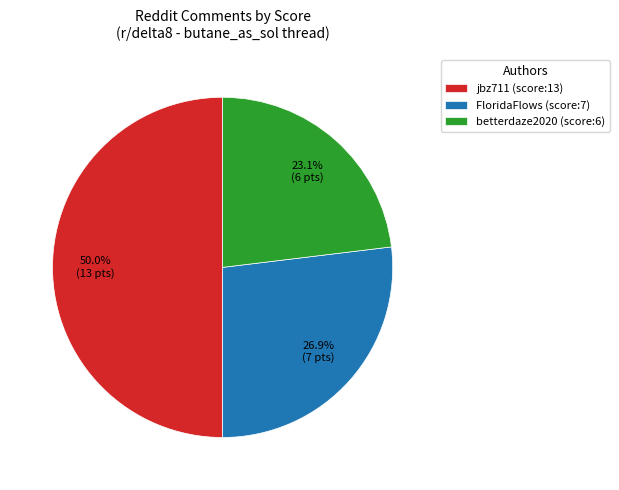

Which category has the biggest portion of the pie?

jbz711 (score:13)